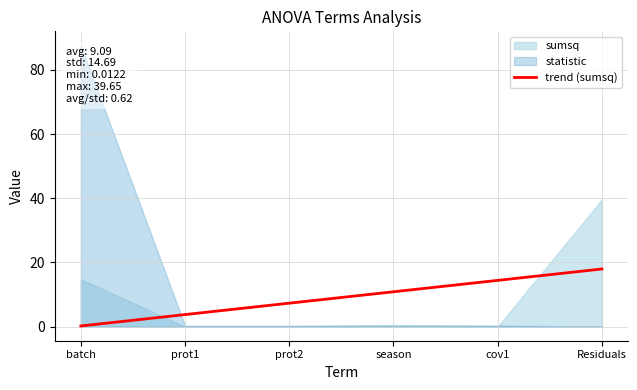

What is the change in value from cov1 to Residuals?

+3.6